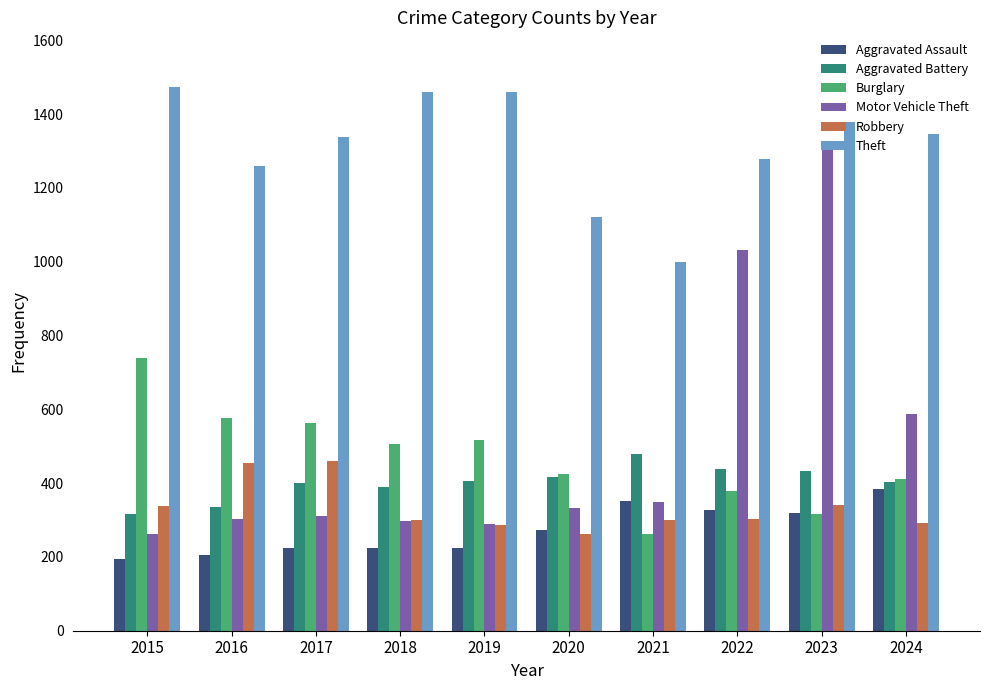

How many categories are shown in the chart?

10